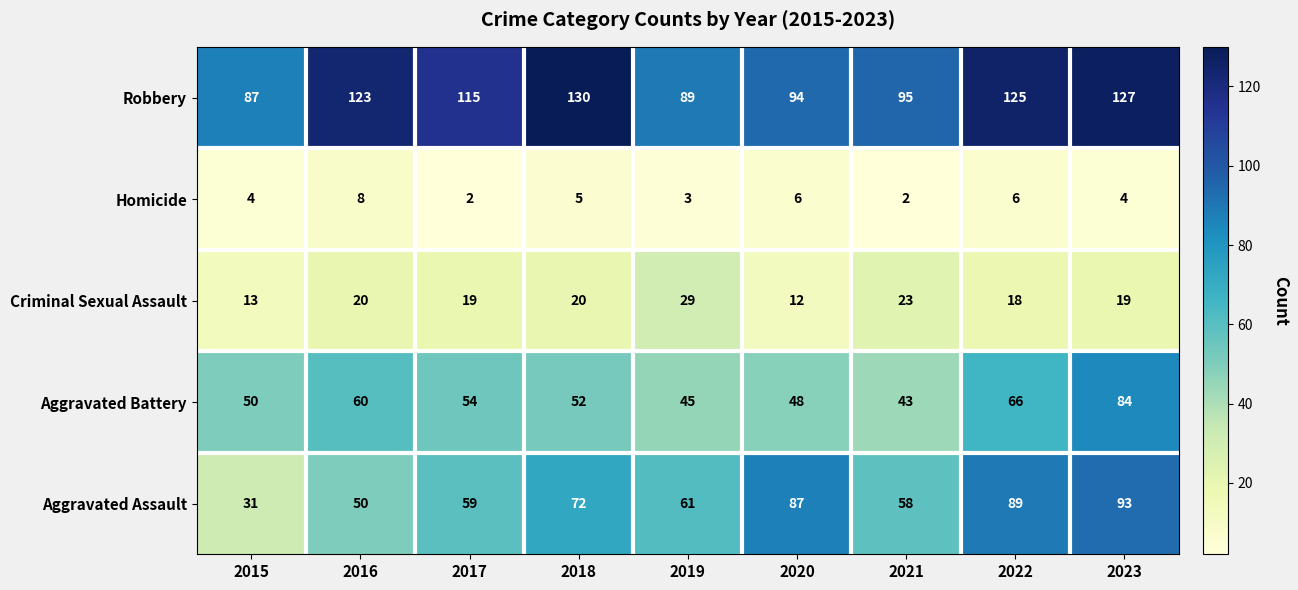

Count the number of data series in this chart.

5